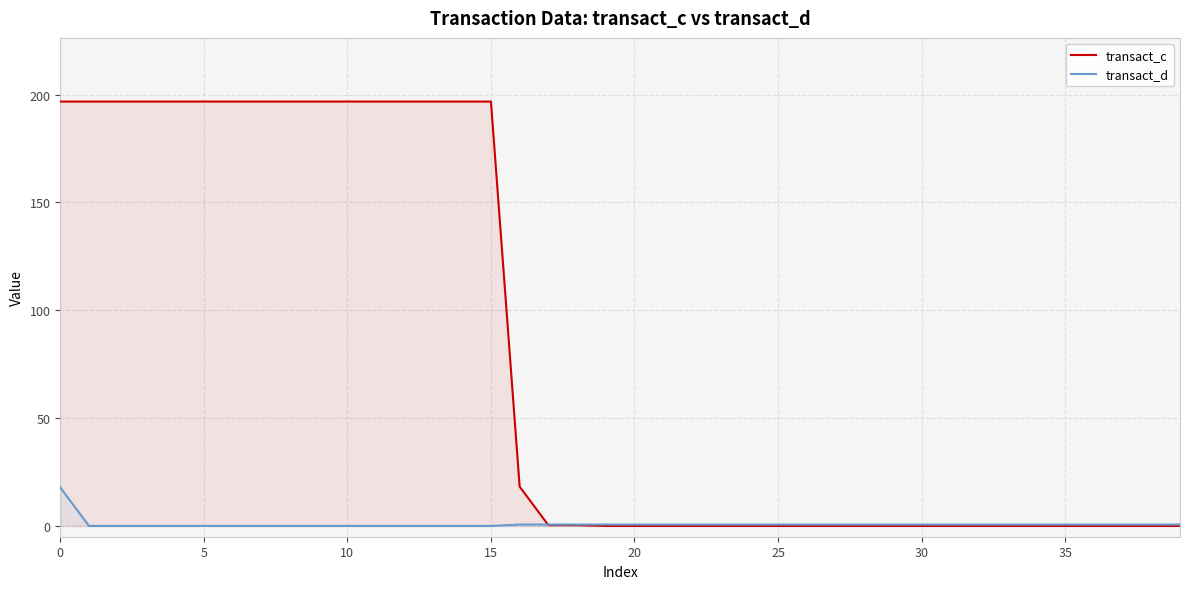

How many lines are shown in the chart?

2